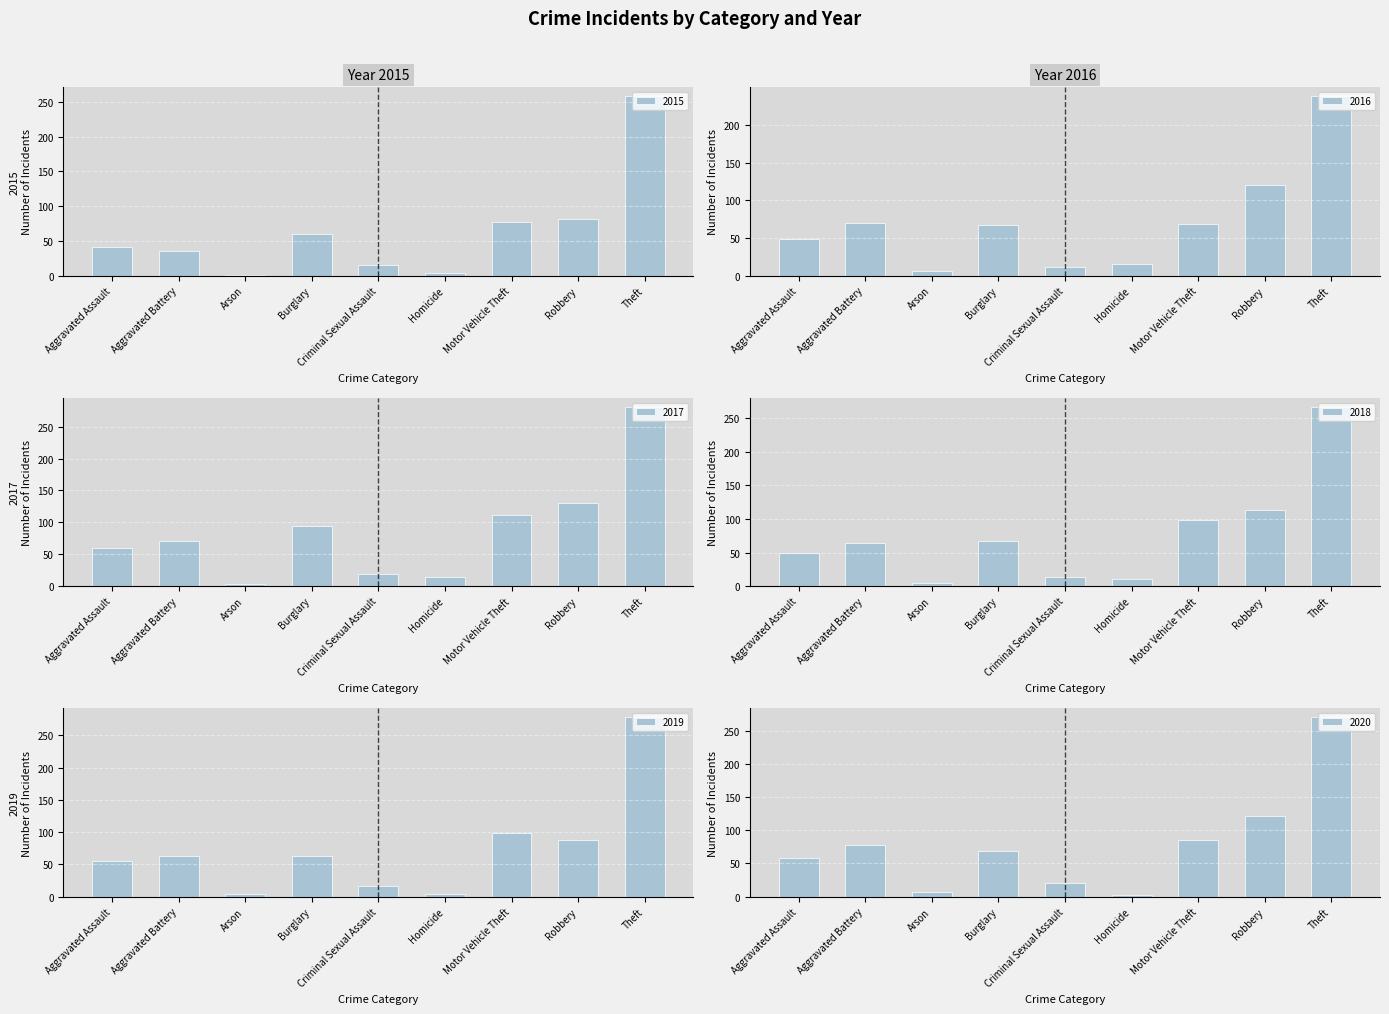

Which series has the largest range (max minus min)?

2017